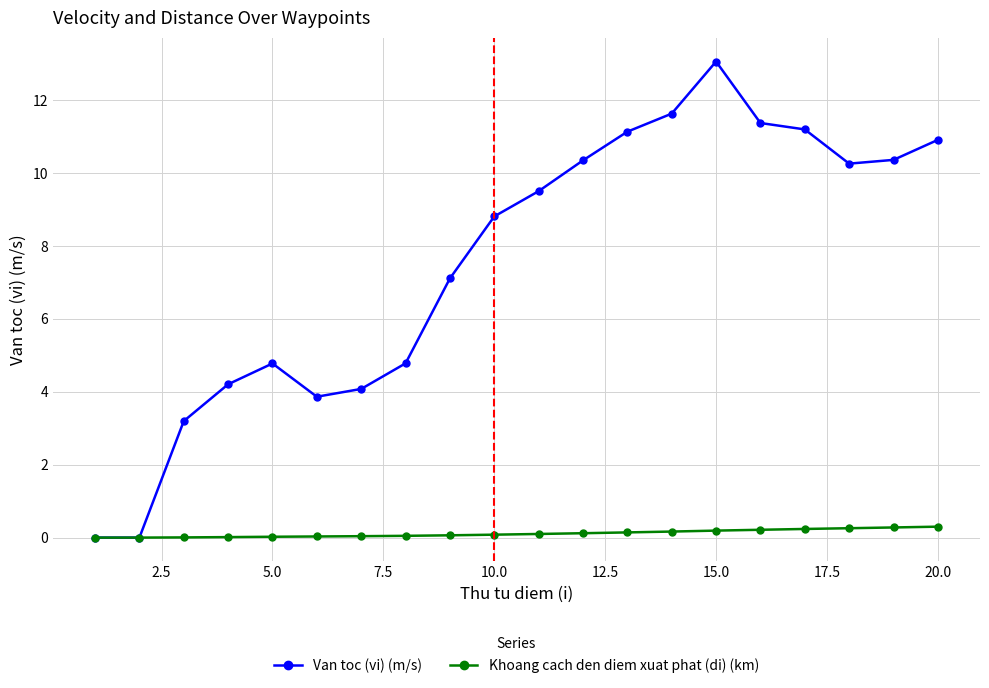

Which series has the largest total across all categories?

Van toc (vi) (m/s)